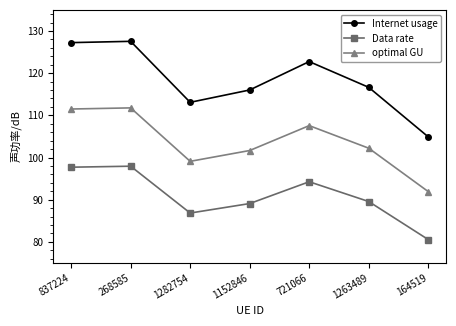

In optimal GU, how many points are higher than both neighbors (excluding endpoints)?

2